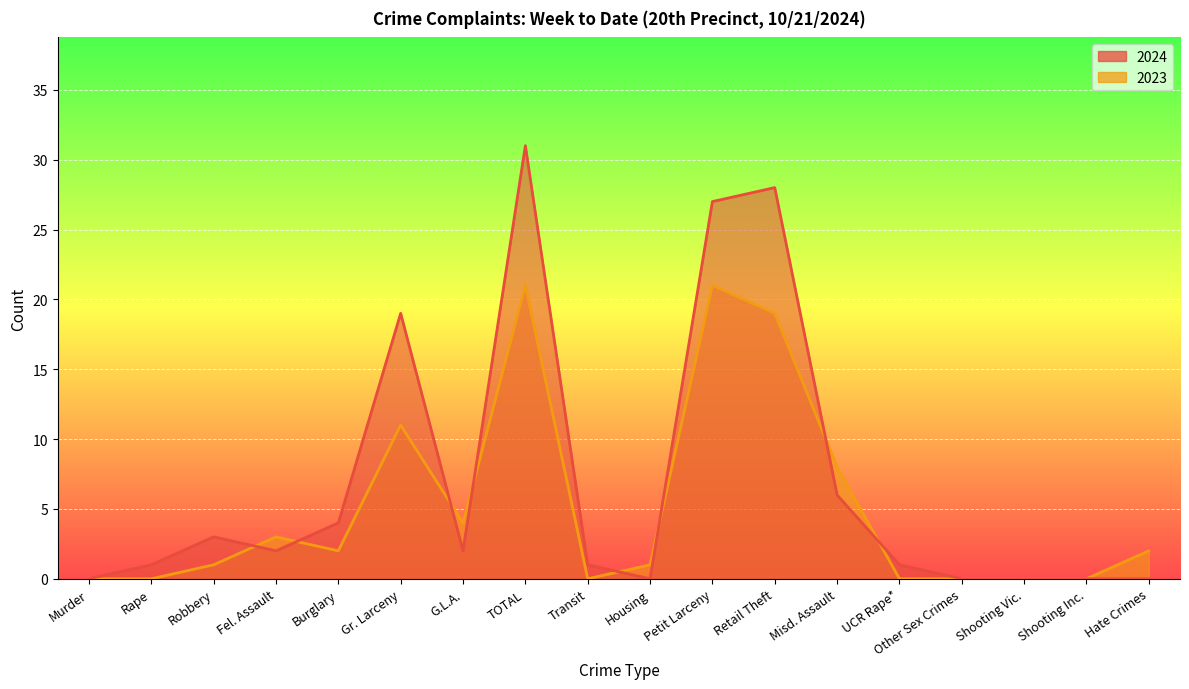

Between Petit Larceny and Rape, which is larger?

Petit Larceny